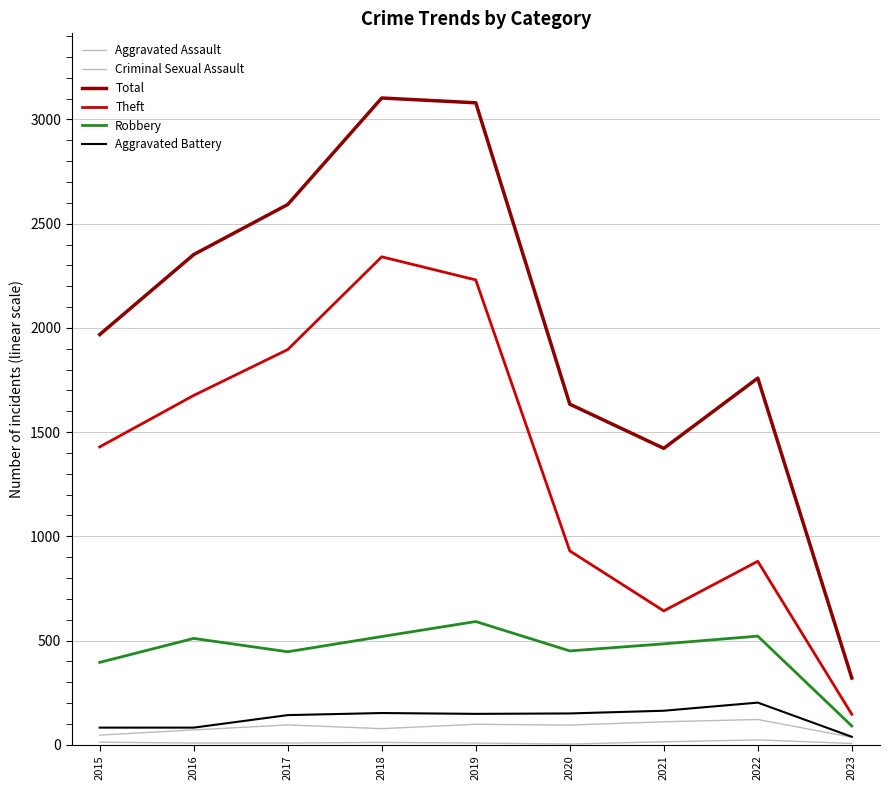

Read the Aggravated Battery value at 2020, to the nearest 10.

150